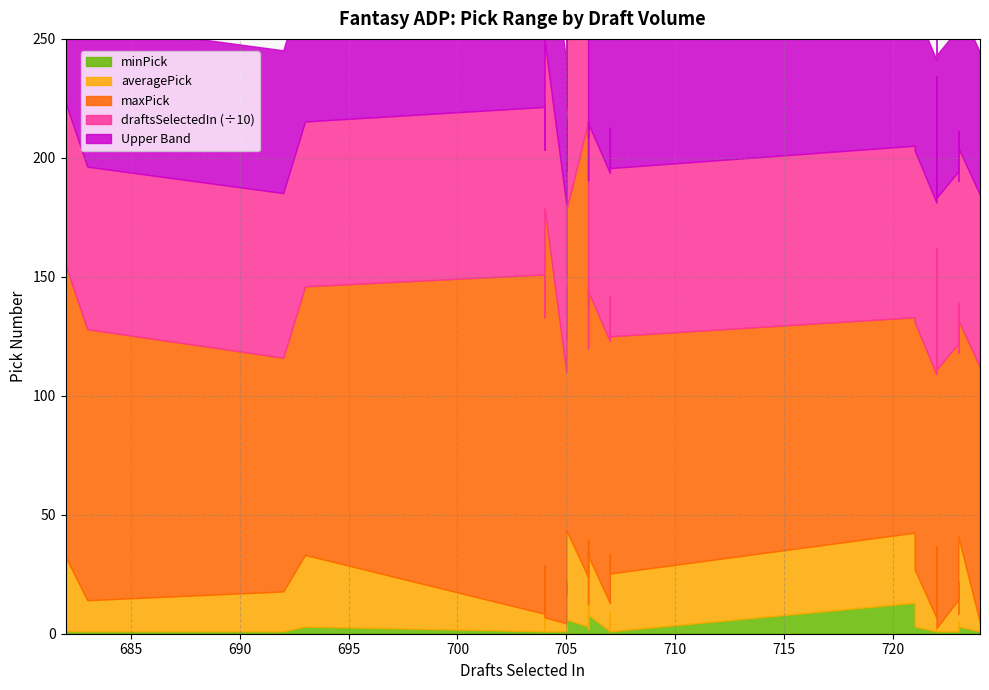

The minPick series shows 1.6 at Johnson, David. True or false?

False